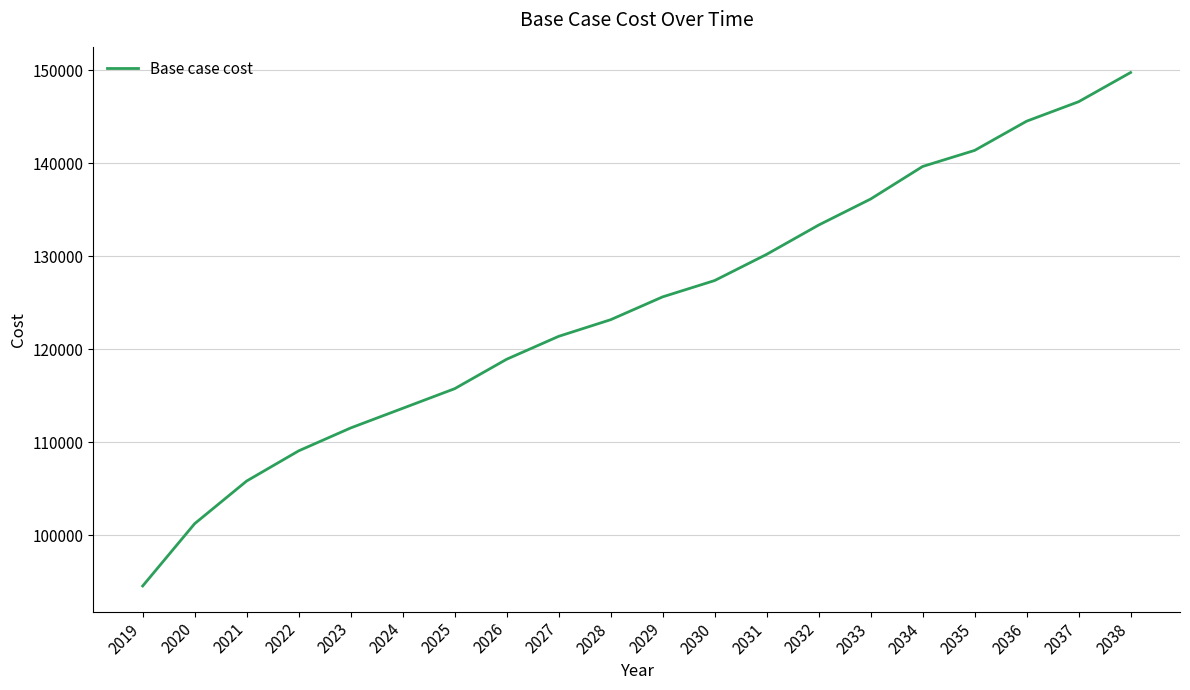

True or false: the data shows 77897.5 at 2030.

False